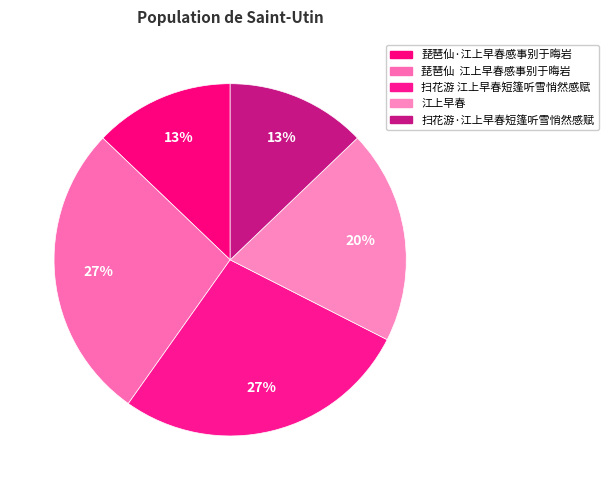

Count the number of slices in the pie.

5